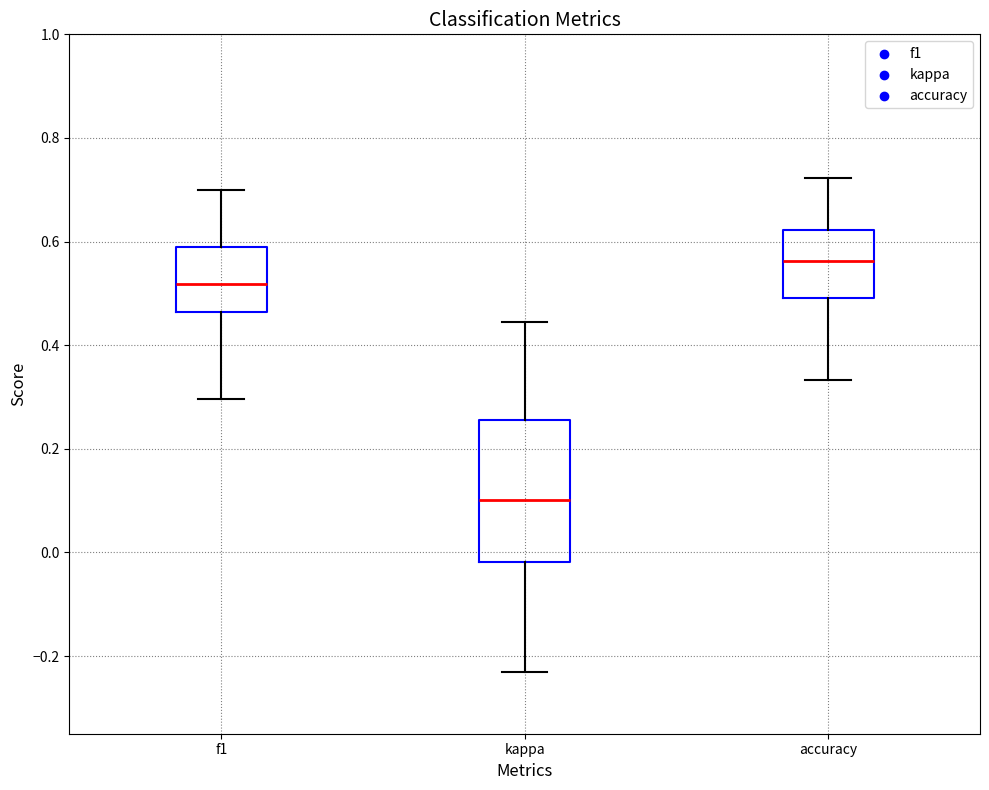

Reading left to right, transcribe this box plot: for each box, give where its median line is, the range the box spans, and where its two whiskers end, as read against the y-axis. The values are not printed on the chart, so give them approximately, as read against the axis.

f1: median 0.52, box 0.46 to 0.58, whiskers 0.30 to 0.70
kappa: median 0.10, box -0.02 to 0.26, whiskers -0.24 to 0.44
accuracy: median 0.56, box 0.50 to 0.62, whiskers 0.34 to 0.72